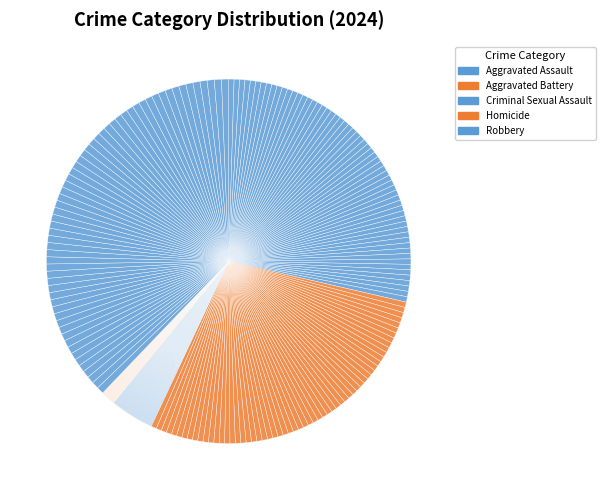

Is there any slice that represents more than half of the pie?

No